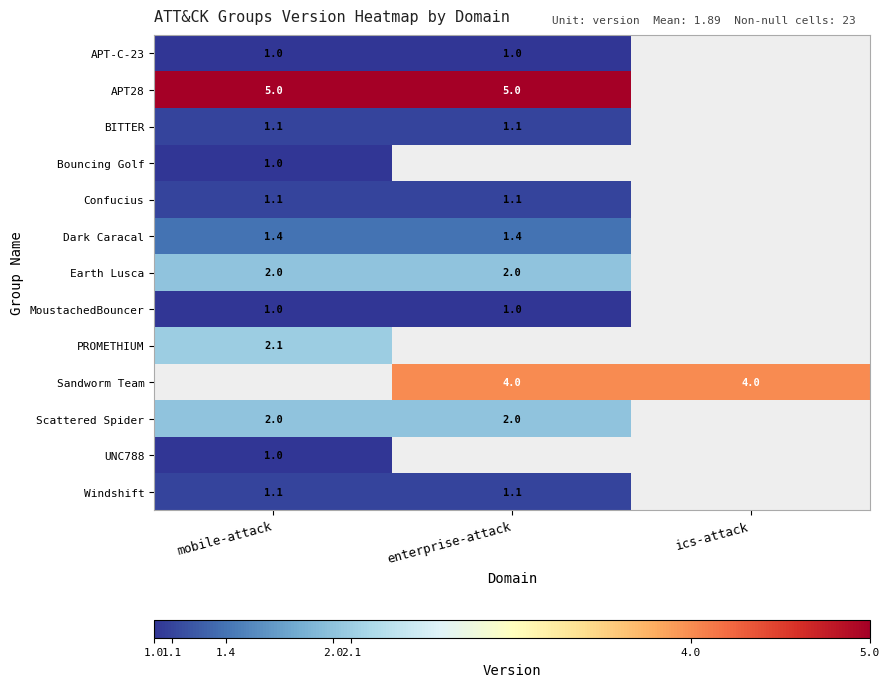

Is it true that Windshift equals 0.3 at enterprise-attack?

False